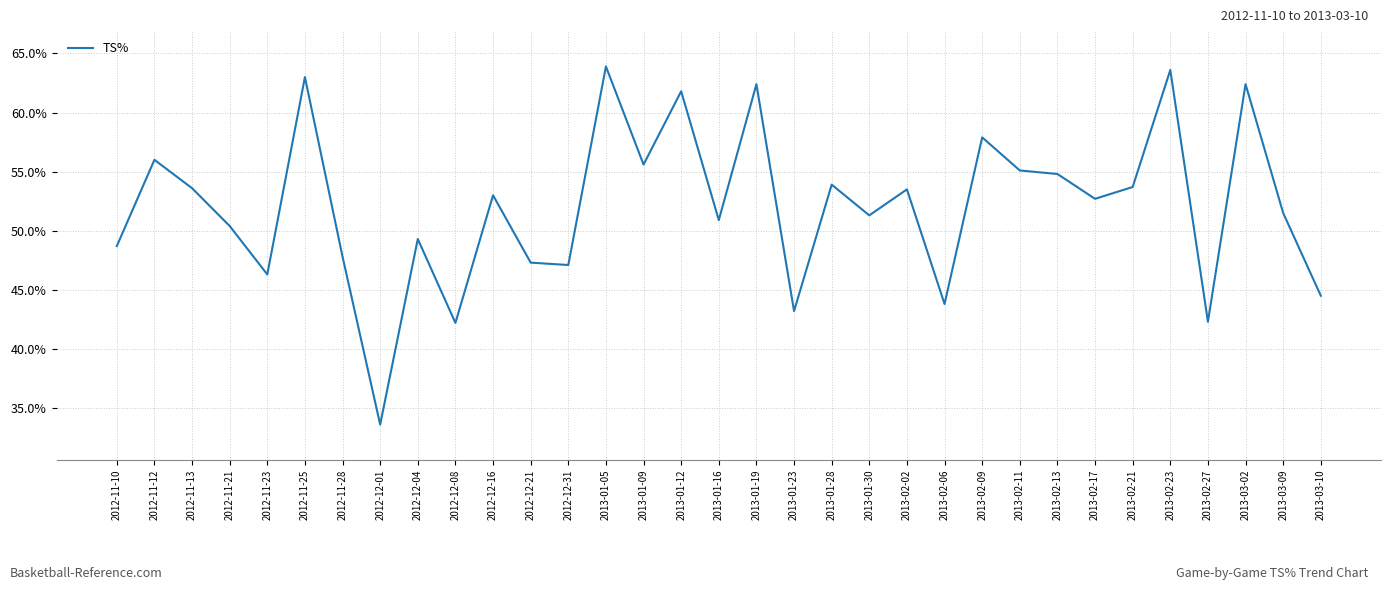

What is the difference between the maximum and minimum values?

30.3